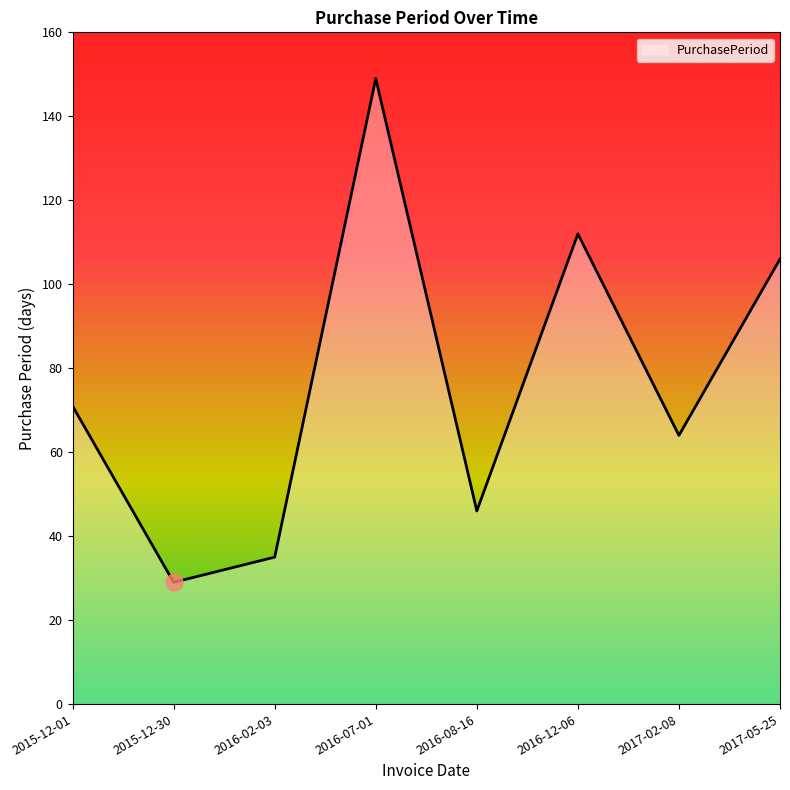

Does the chart have visible grid lines?

No